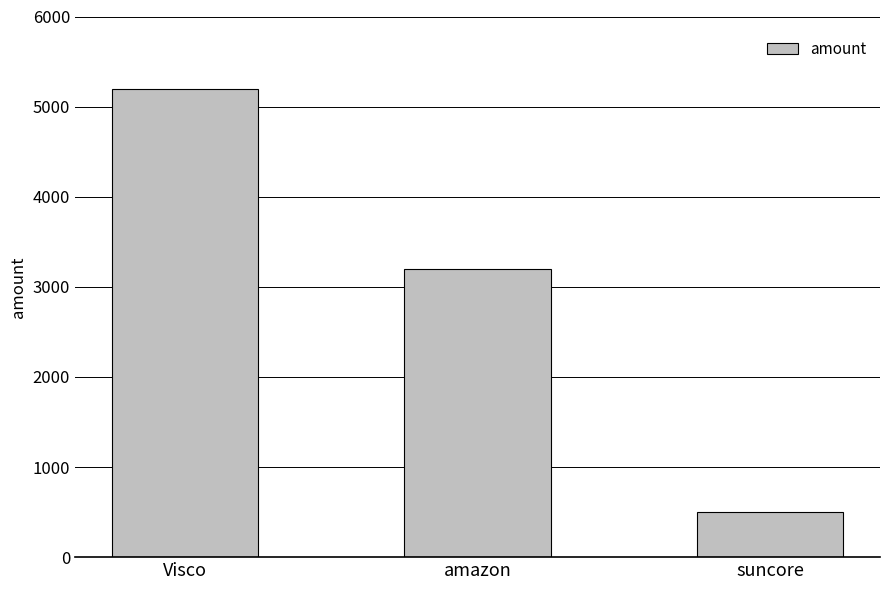

What position from the right is suncore?

1